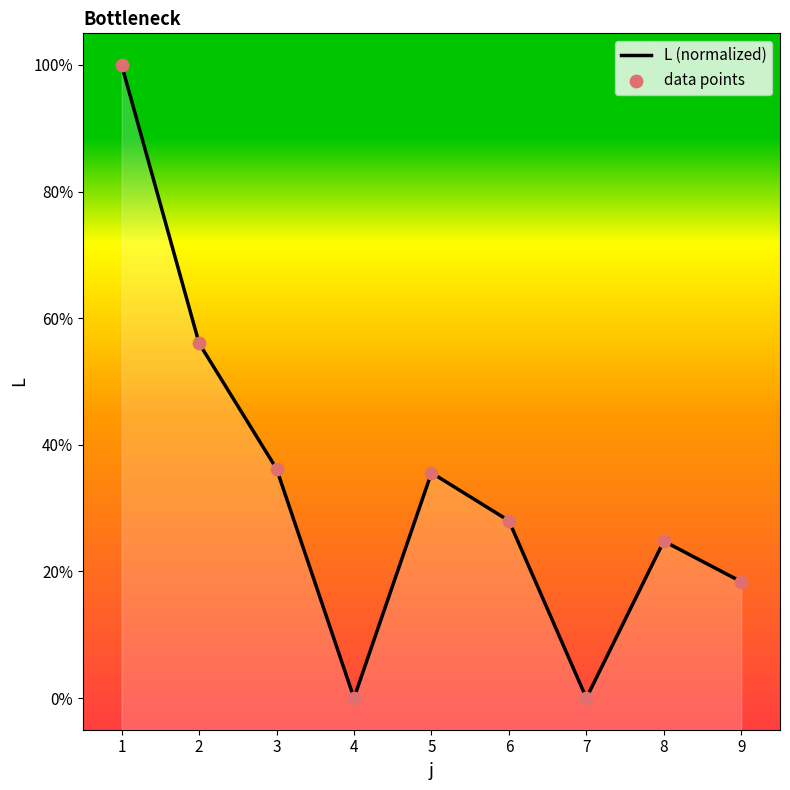

Which series has the largest total across all categories?

L (normalized)